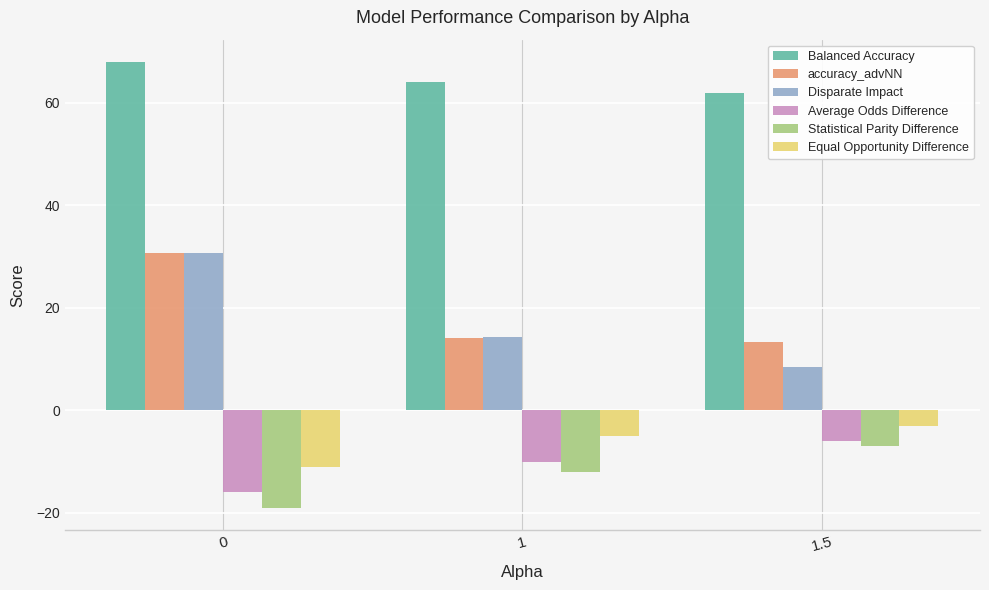

Does the chart contain stacked bars?

No